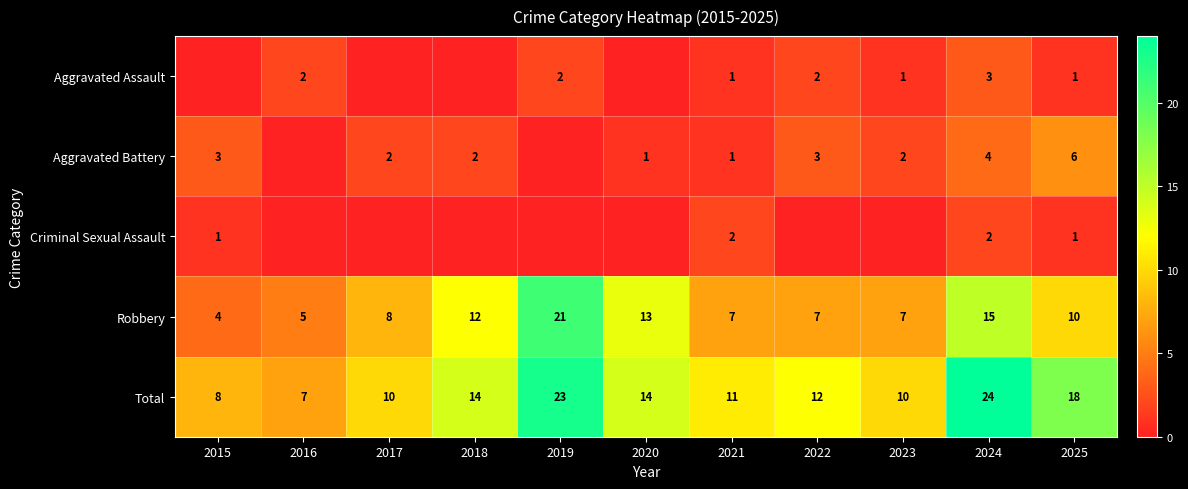

How many series are shown in this chart?

5